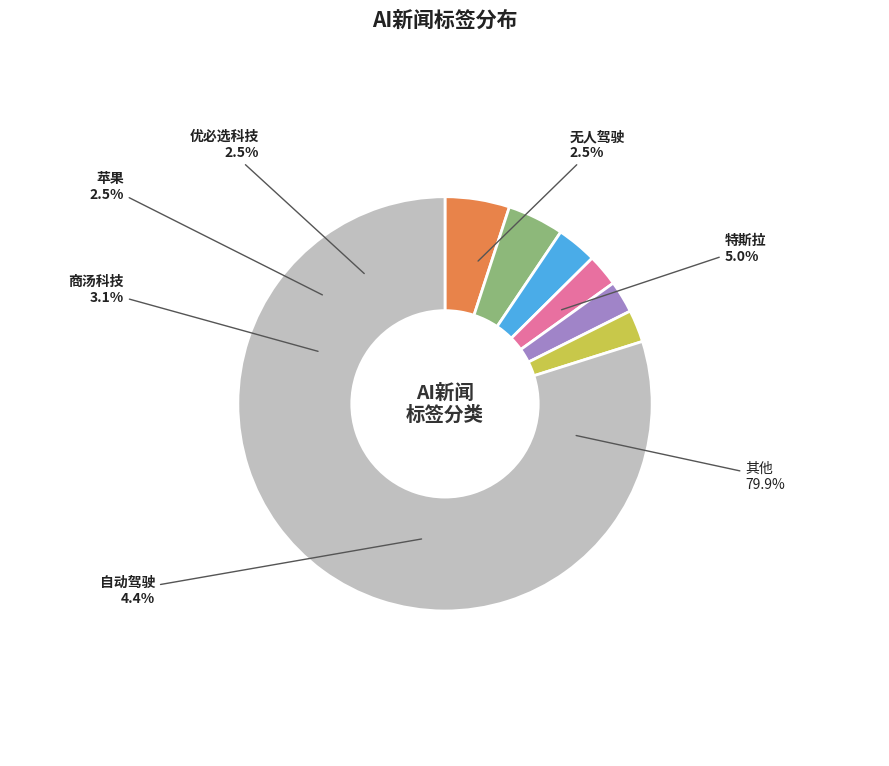

Which category accounts for the majority?

其他